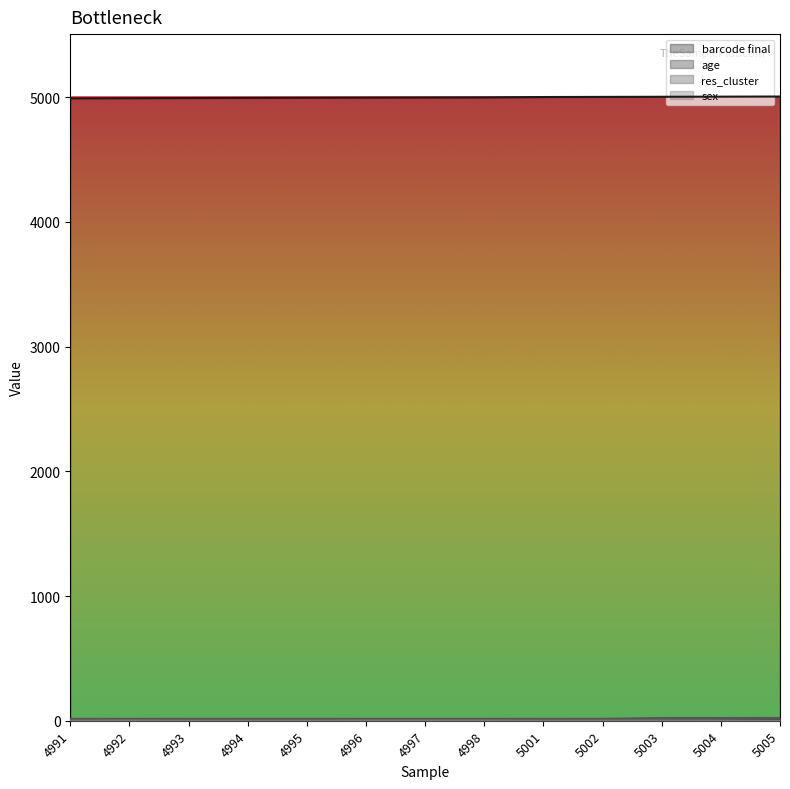

True or false: sex and barcode final intersect in this chart.

False